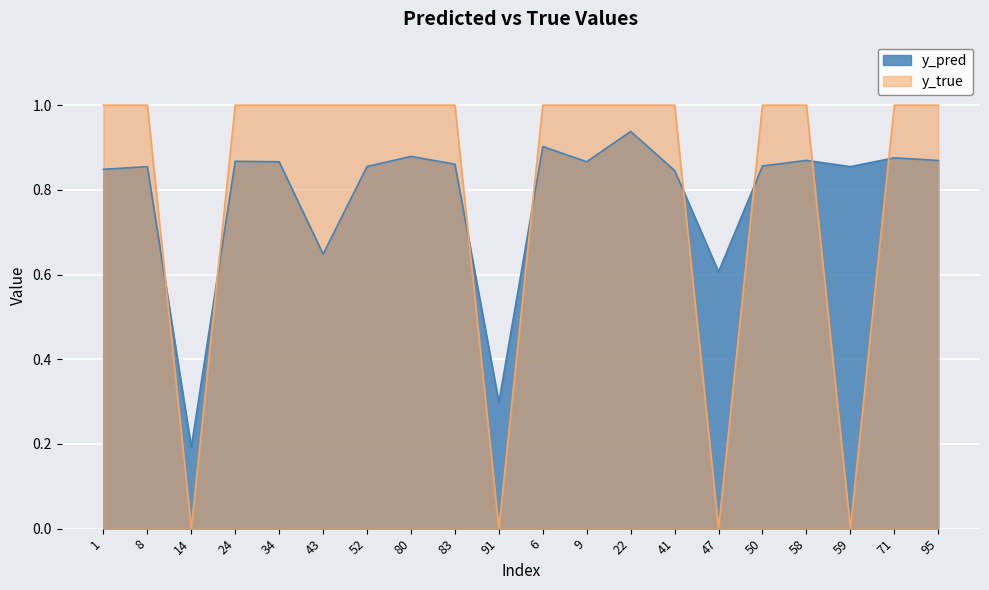

Between 41 and 58, which series saw the biggest shift?

y_pred